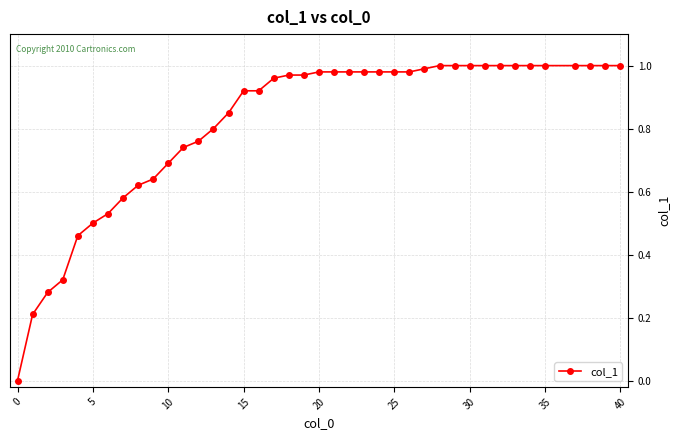

What is the sum of all values?

32.6